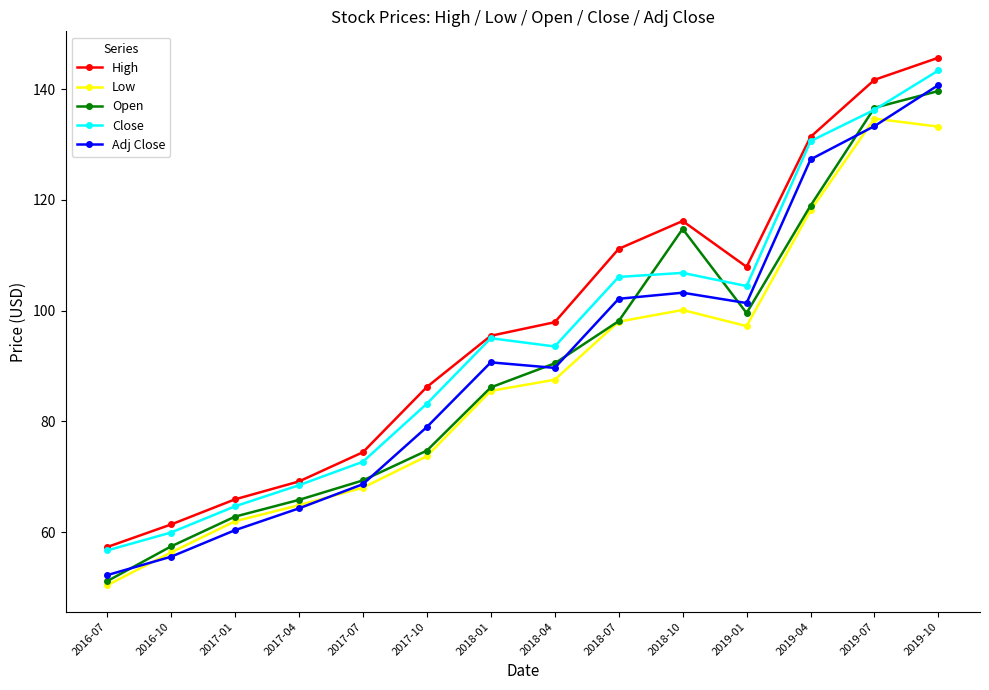

Count the number of data series in this chart.

5